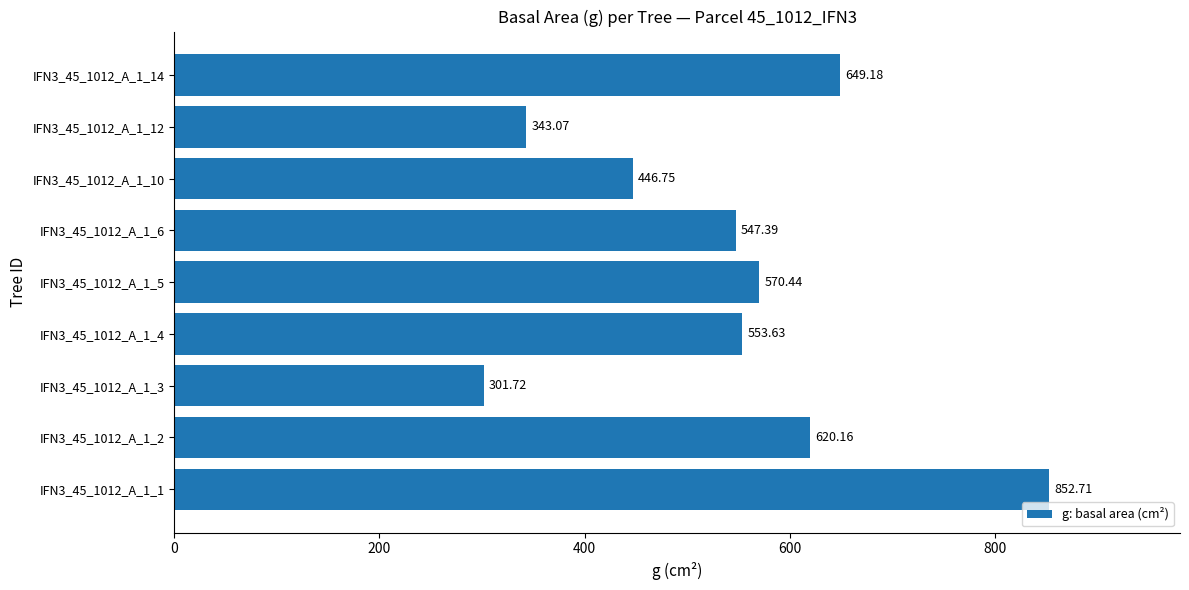

What is the ratio of the value at IFN3_45_1012_A_1_1 to the value at IFN3_45_1012_A_1_3?

2.8